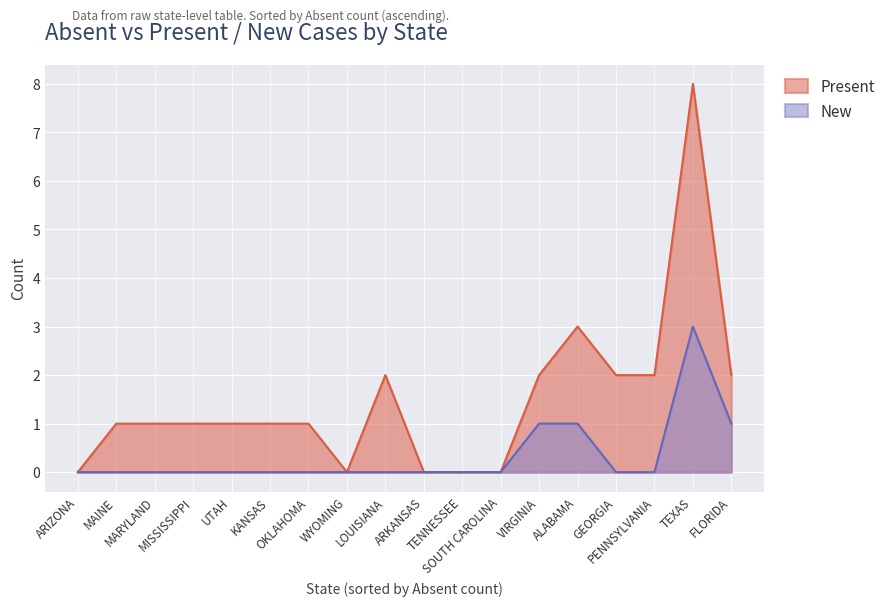

Which series has the largest range (max minus min)?

Present